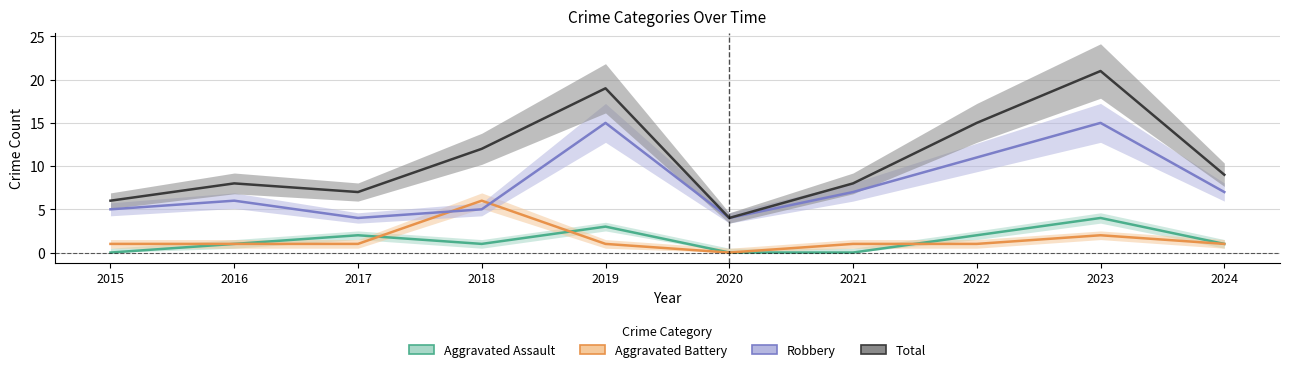

Which category has the lowest value in the Robbery series?

2017